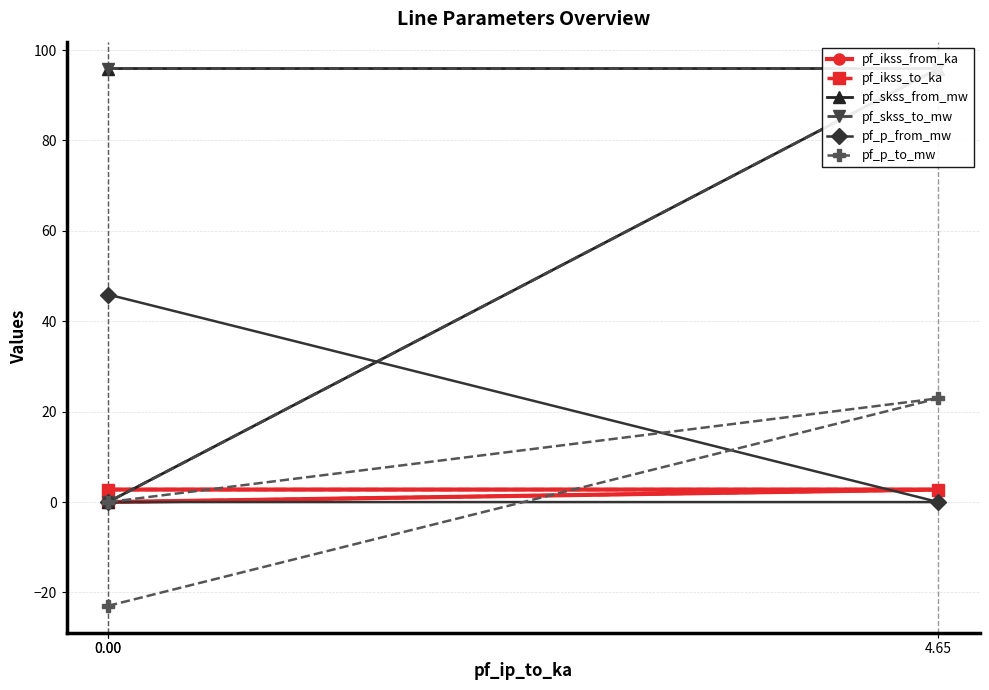

What value does the pf_ikss_to_ka series have at 4.65?

2.8